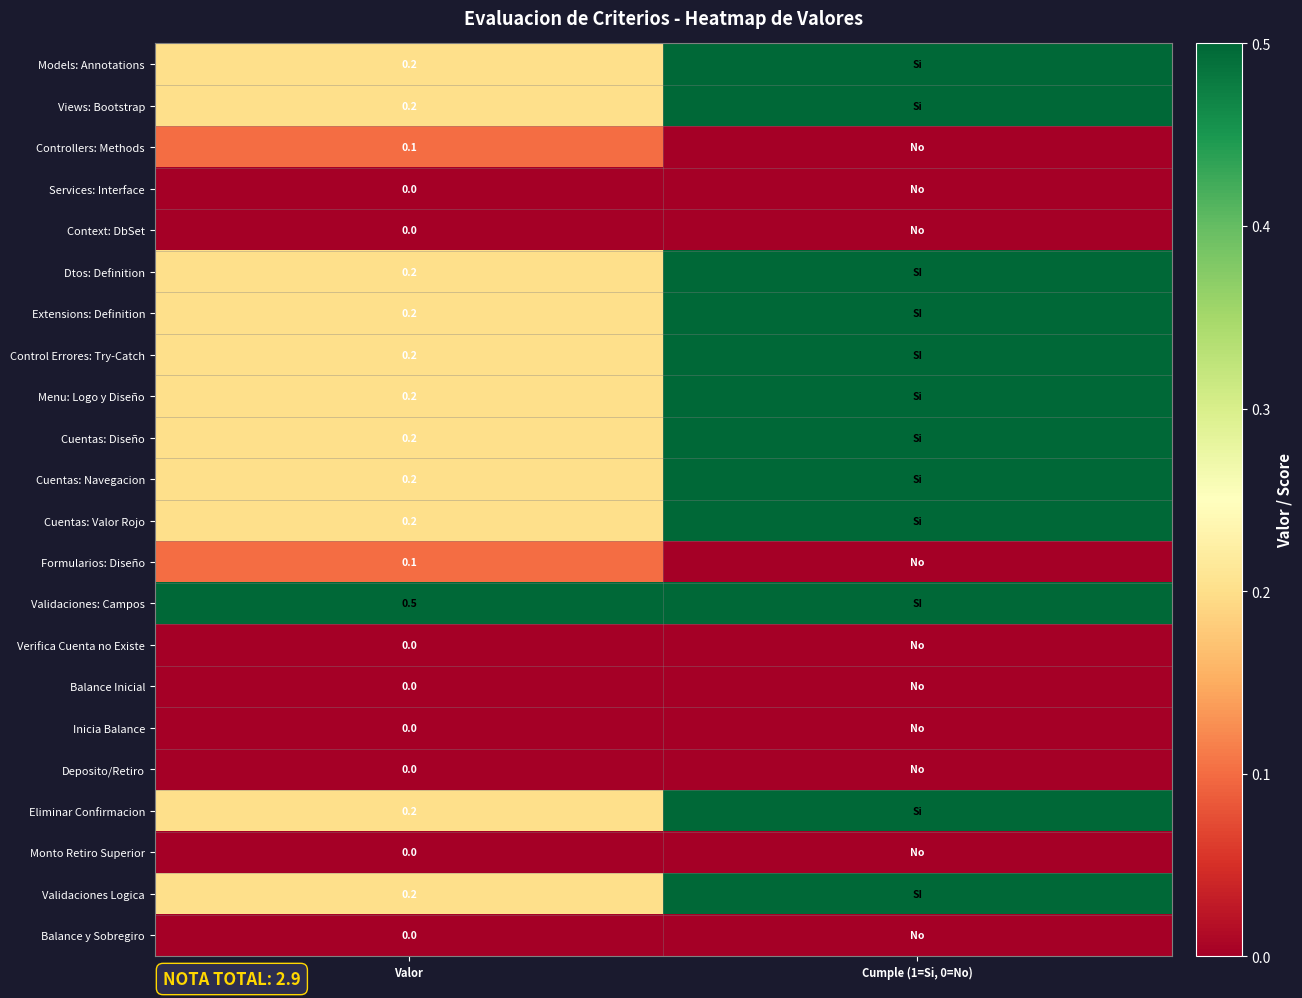

What is the spread (max minus min) of values at Valor?

0.5